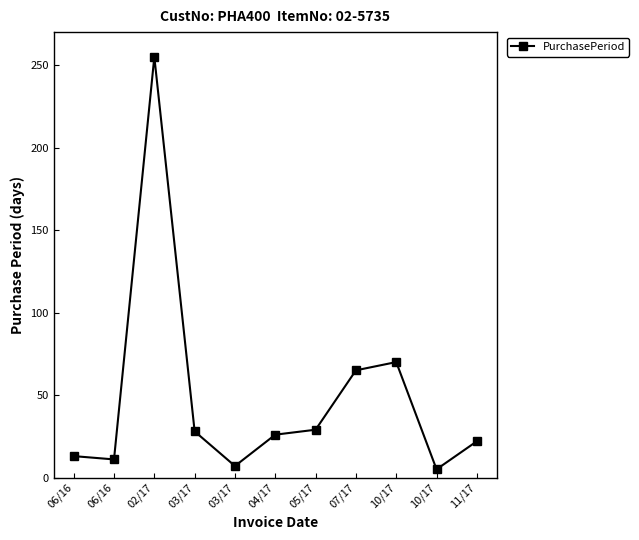

What is the change in value from 07/17 to 11/17?

-43